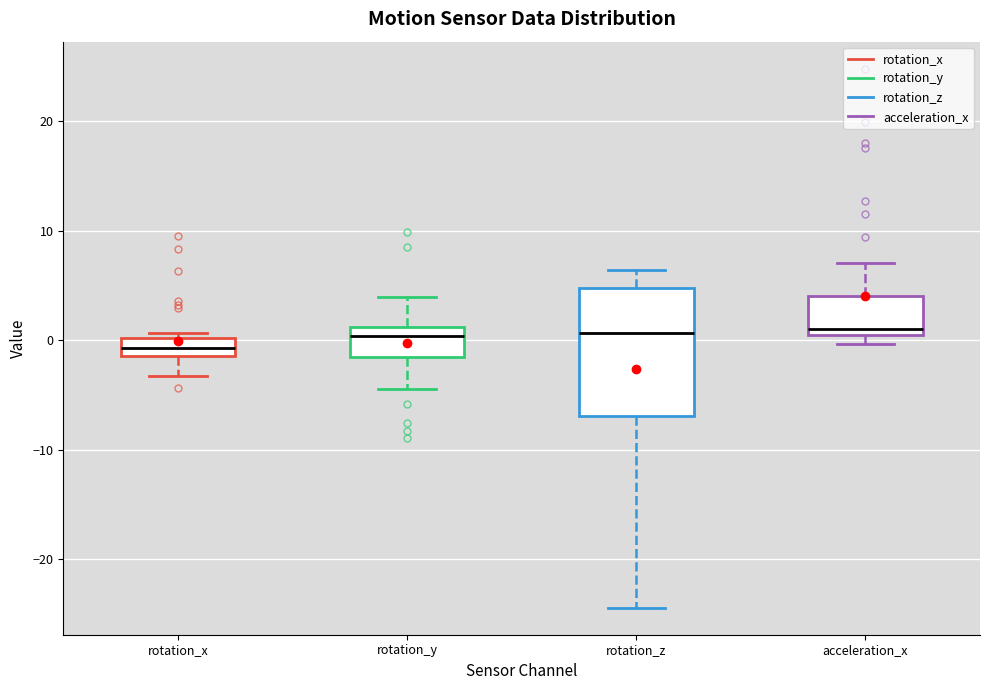

Which box's median line is the lowest?

rotation_x